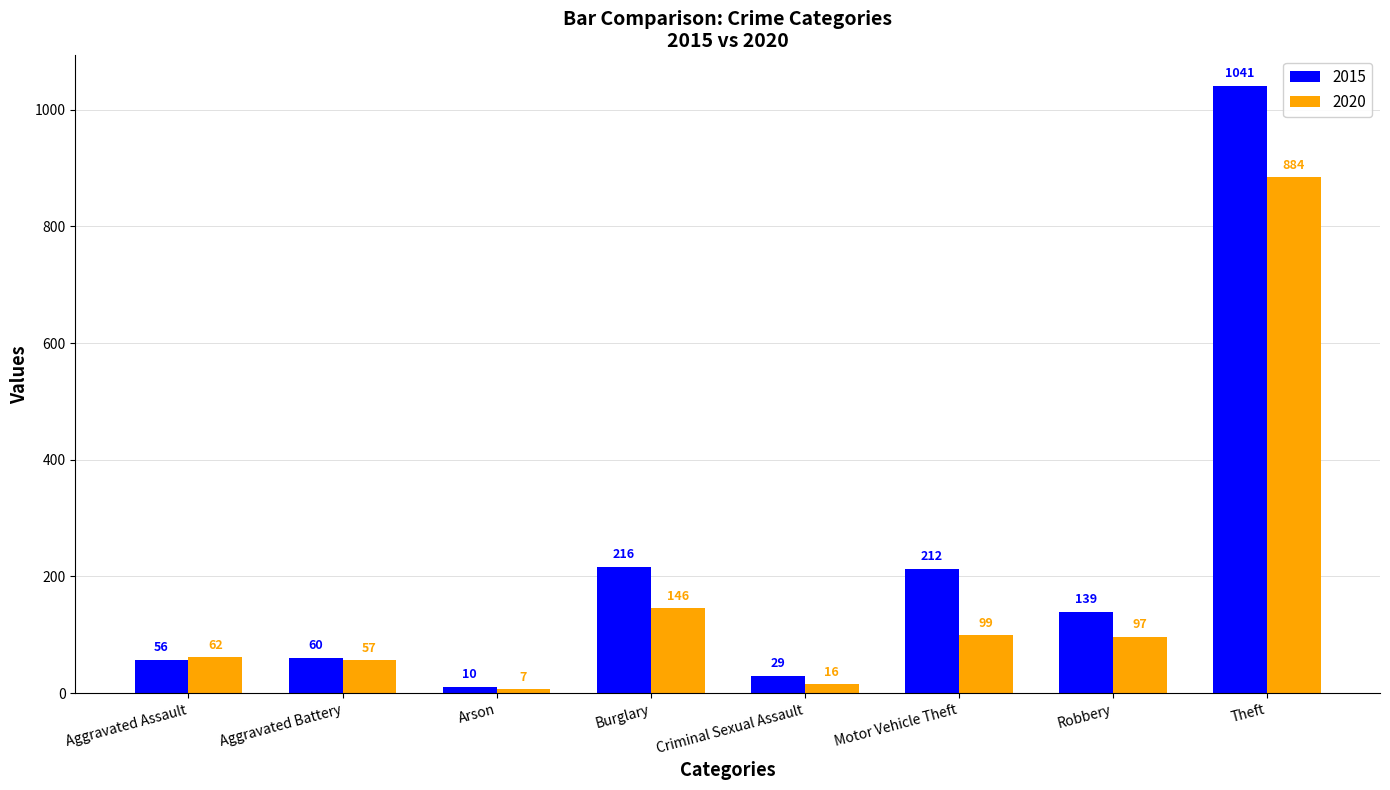

Which label corresponds to the largest value in the chart?

Theft